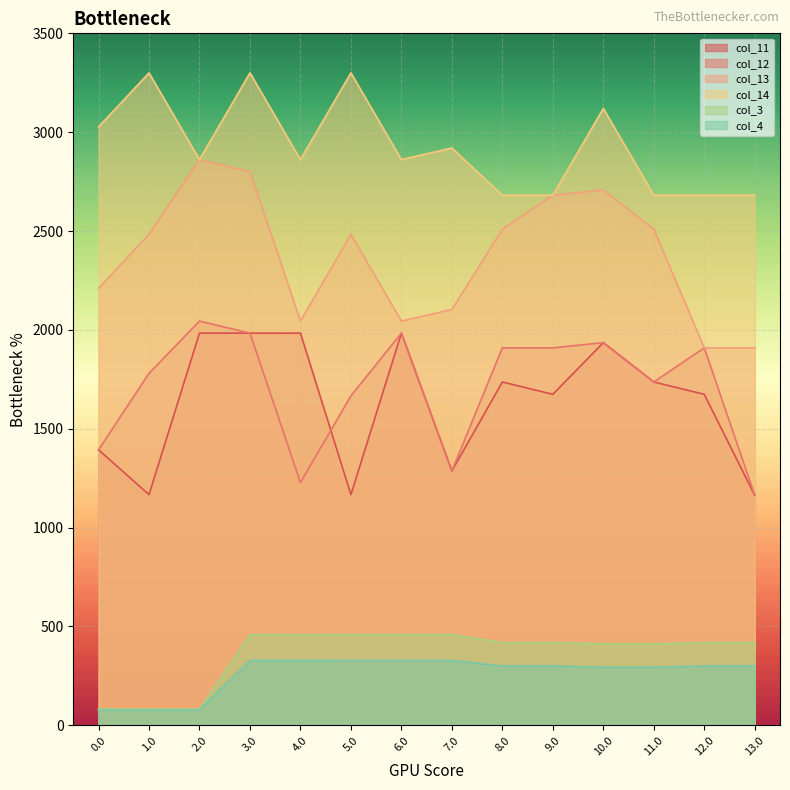

True or false: col_14 and col_11 intersect in this chart.

False